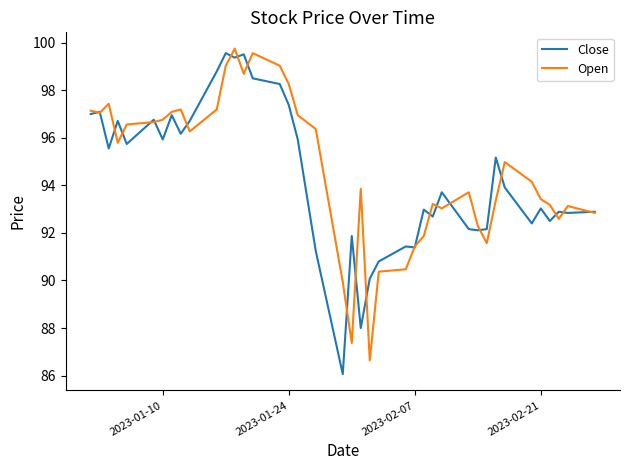

Which series has the largest range (max minus min)?

Close